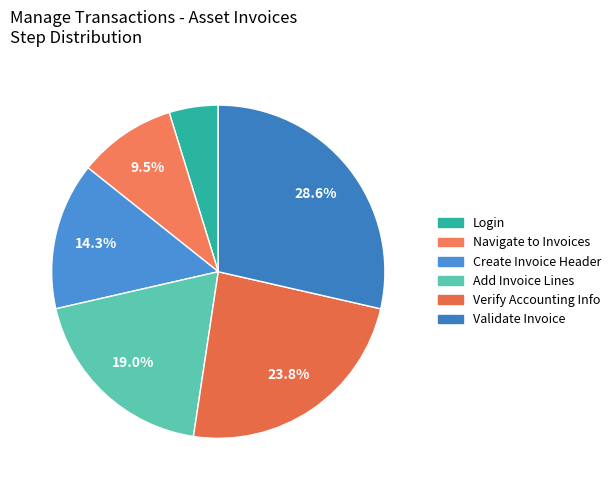

Rank the categories by value from highest to lowest.

Validate the Invoice, Verify Accounting and Asset Book Information, Add Invoice Lines to an Asset Invoice, Create a Standard Invoice Header, Navigate to Invoices Work Area, Login